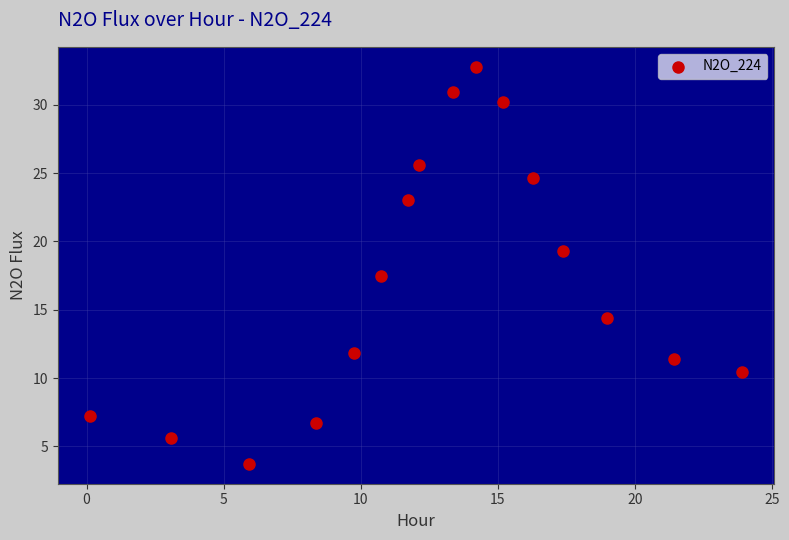

What is the range of Y values (max minus min)?

29.1